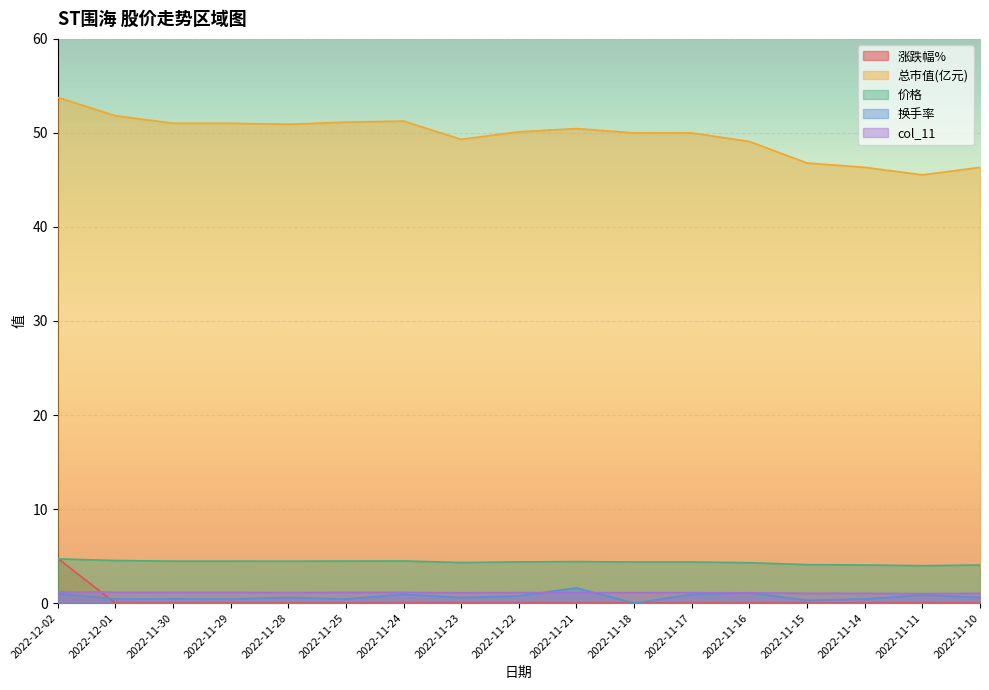

What is the sum of the 总市值(亿元) values at 2022-12-02 and 2022-11-21?

104.2